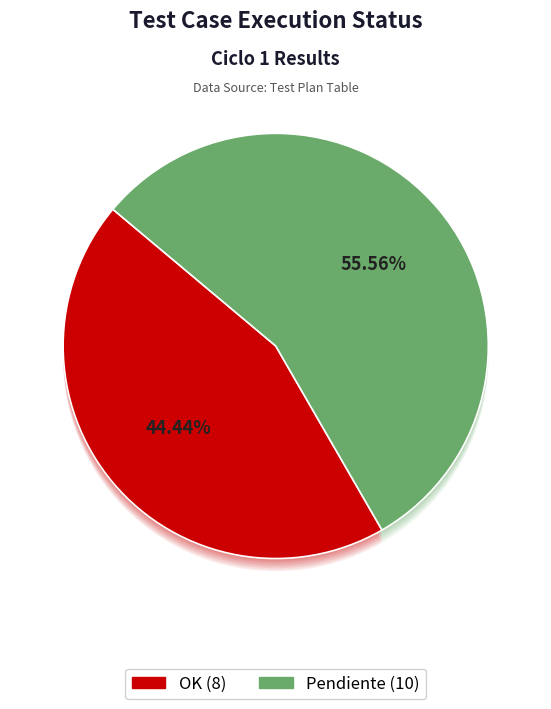

To the nearest percent, what portion does OK represent?

44%